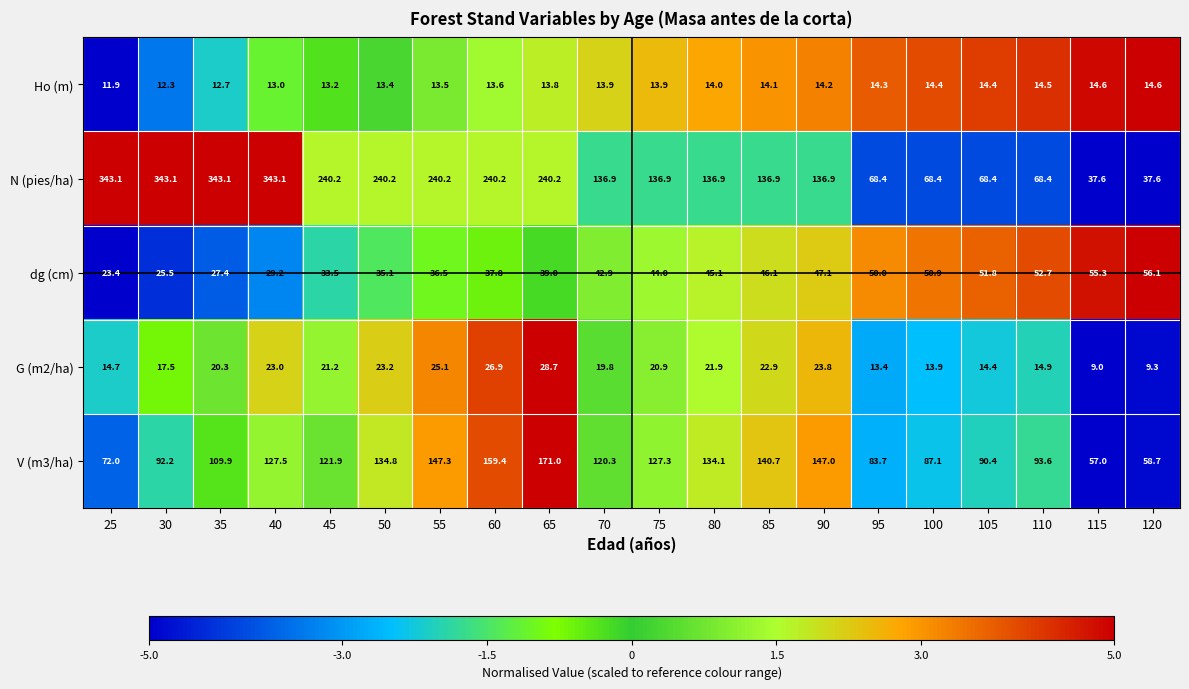

At 65, list the series in order from largest to smallest.

N (pies/ha), V (m3/ha), dg (cm), G (m2/ha), Ho (m)